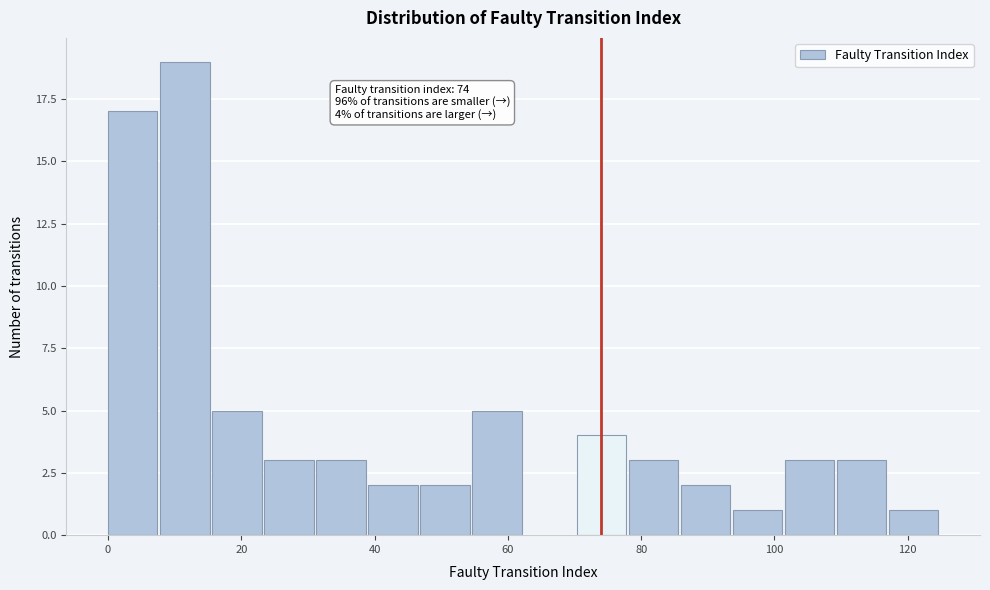

Read against the x-axis, roughly where is the centre of the tallest bar?

12